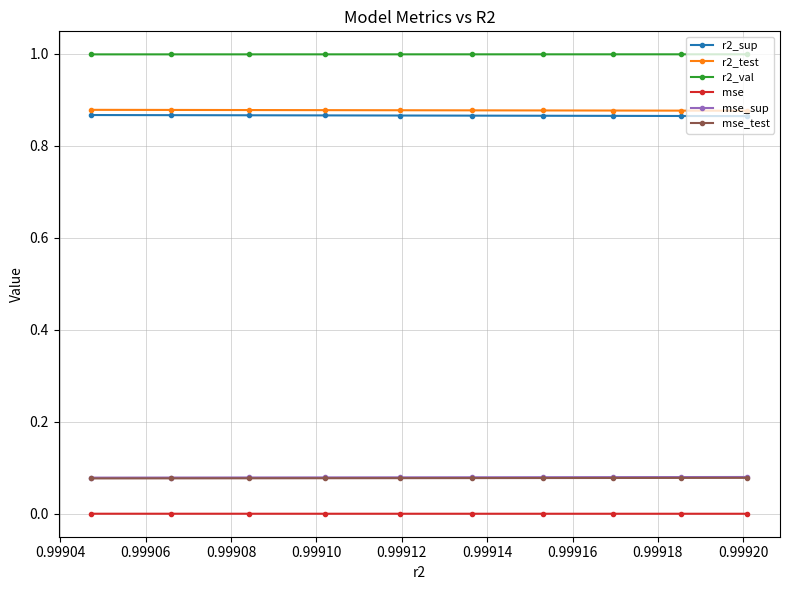

True or false: mse_sup and mse cross at least once.

False